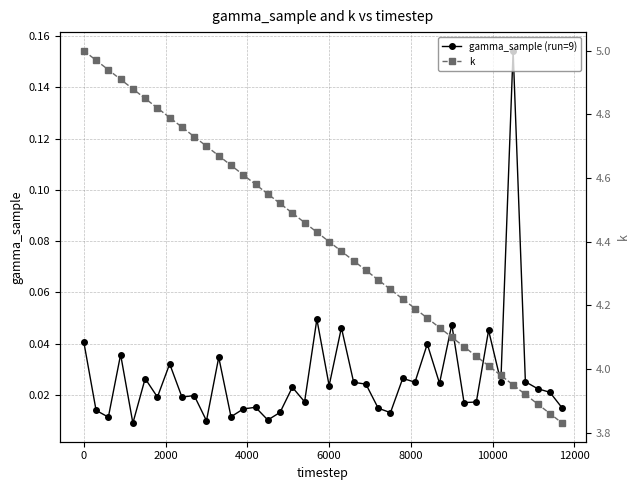

True or false: gamma_sample (run=9) has more than 1 points higher than both neighbors.

True